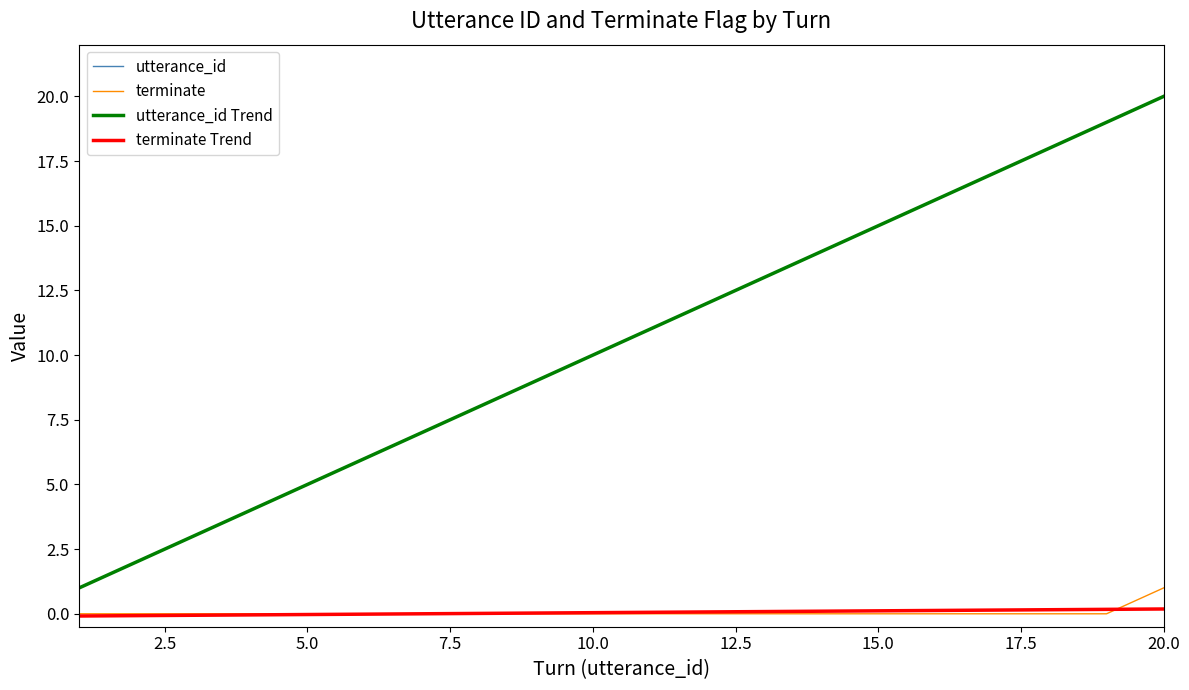

True or false: utterance_id and utterance_id Trend intersect in this chart.

False